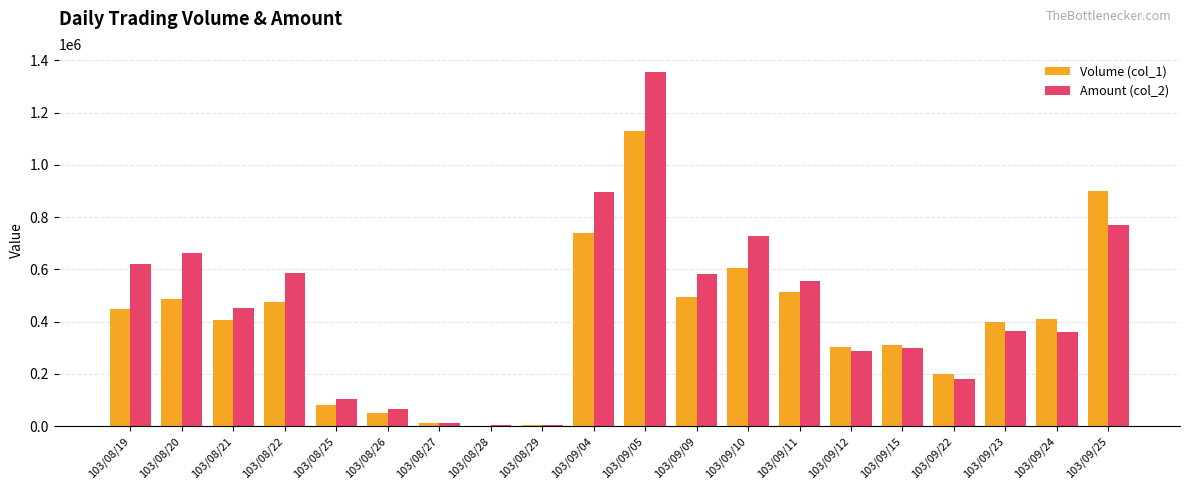

Between 103/08/25 and 103/08/29, which series saw the biggest shift?

Amount (col_2)